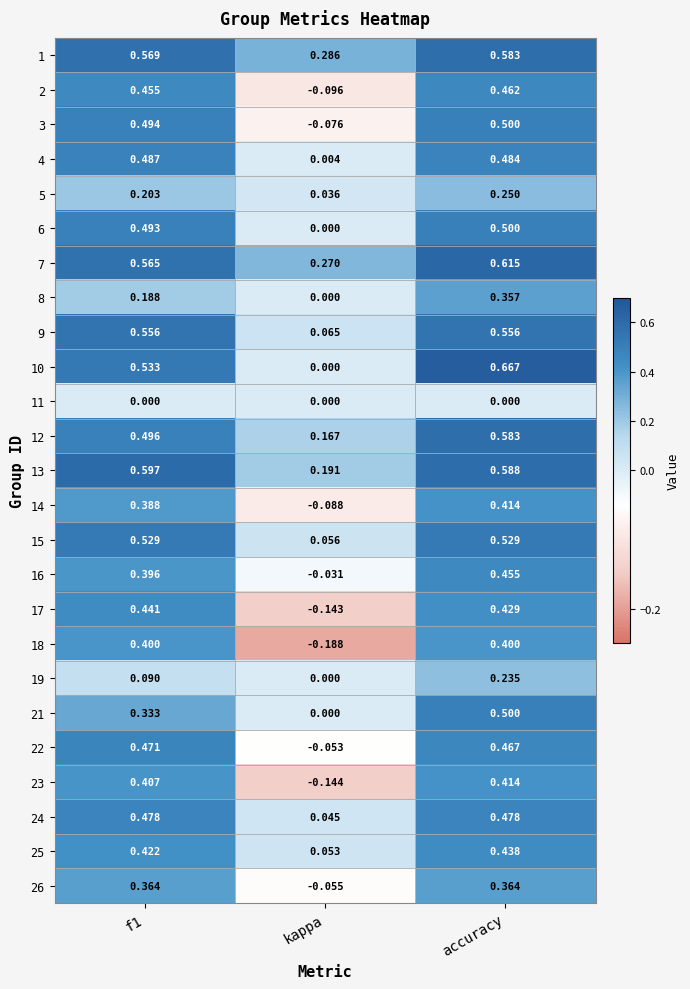

At which label does 21 reach its peak?

accuracy